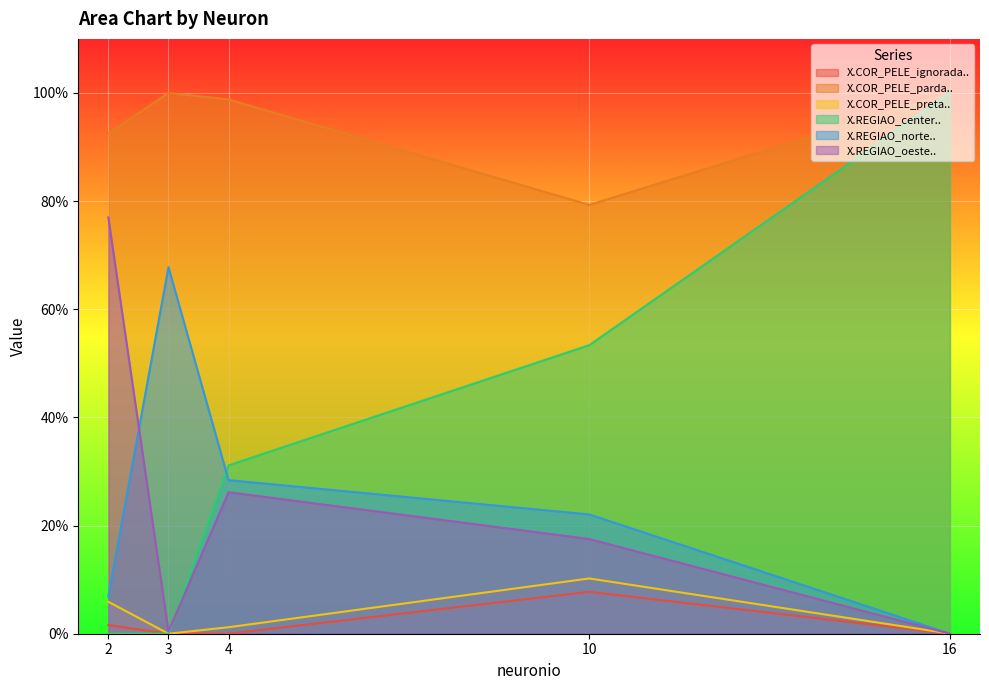

Which category has the lowest value in the X.COR_PELE_parda.. series?

10